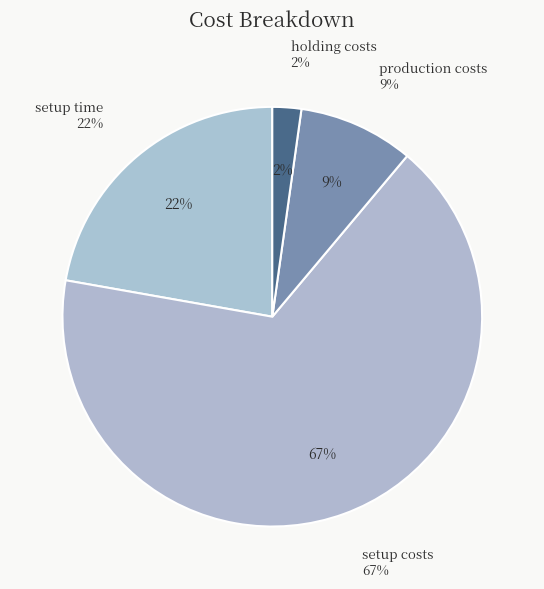

What percentage is the production costs slice, to the nearest percent?

9%